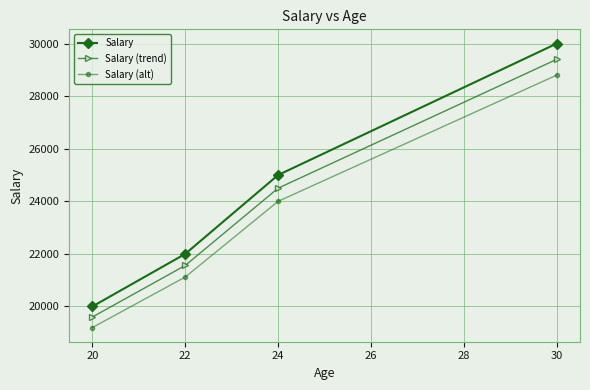

What is the difference between the highest and lowest values at 30?

1200